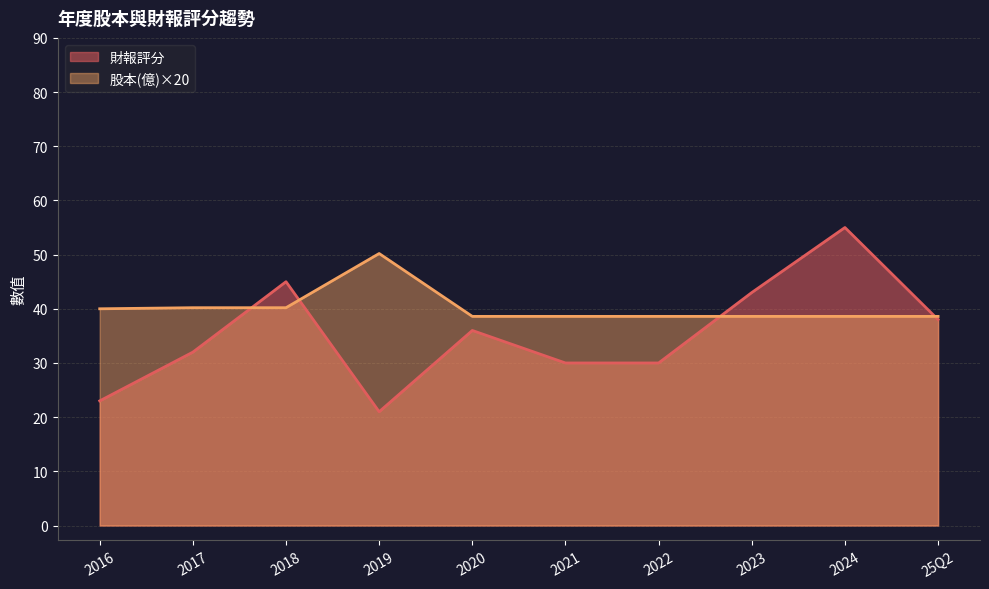

What is the sum of the 財報評分 values at 2022 and 2018?

75.0